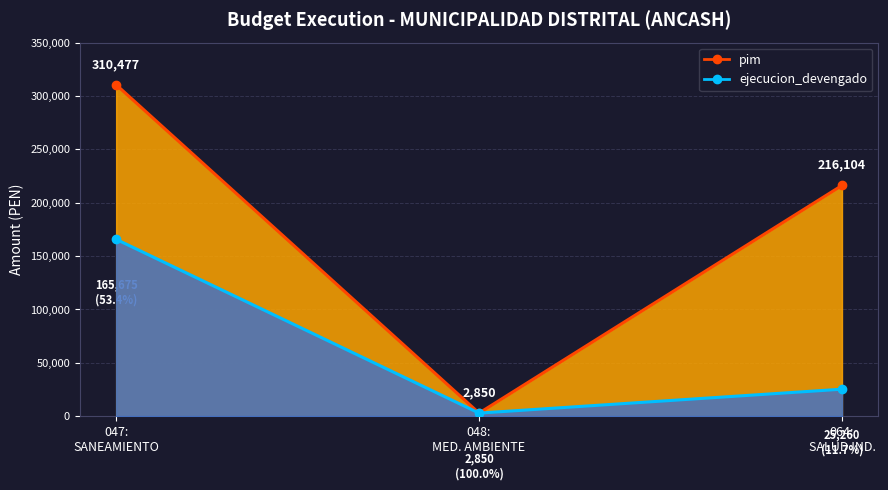

Which series has the largest range (max minus min)?

pim